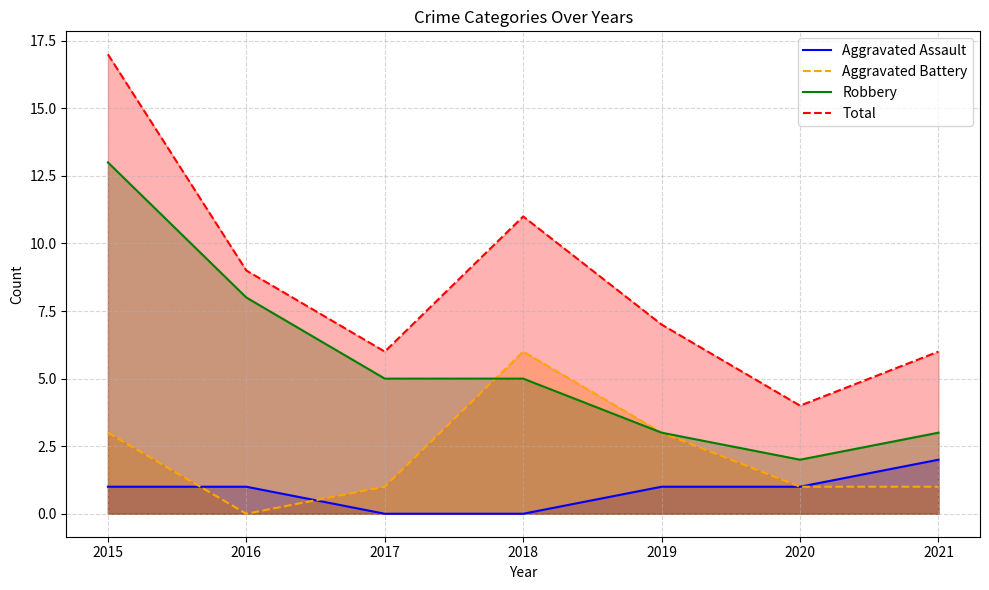

Reading right to left, list all the values displayed in this chart.

Aggravated Assault: 2	1	1	0	0	1	1
Aggravated Battery: 1	1	3	6	1	0	3
Robbery: 3	2	3	5	5	8	13
Total: 6	4	7	11	6	9	17